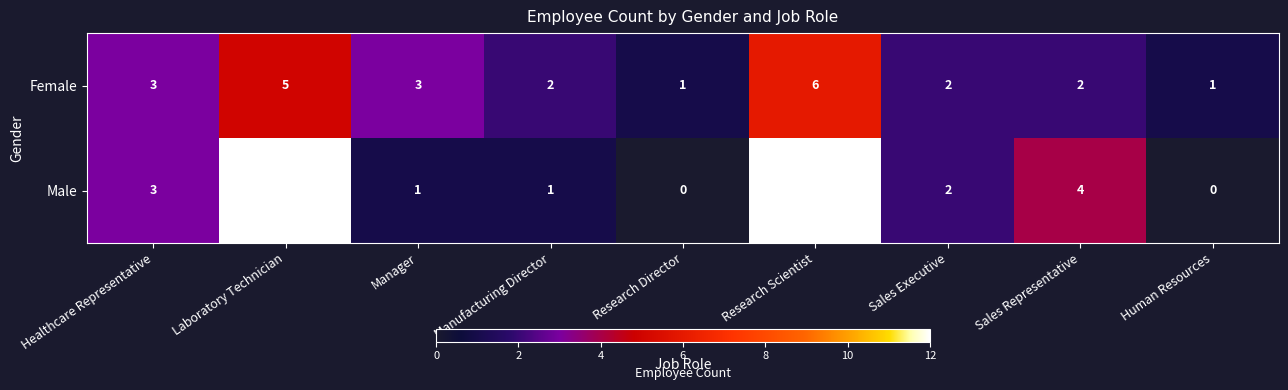

Which series changed the most between Manager and Research Director?

Female